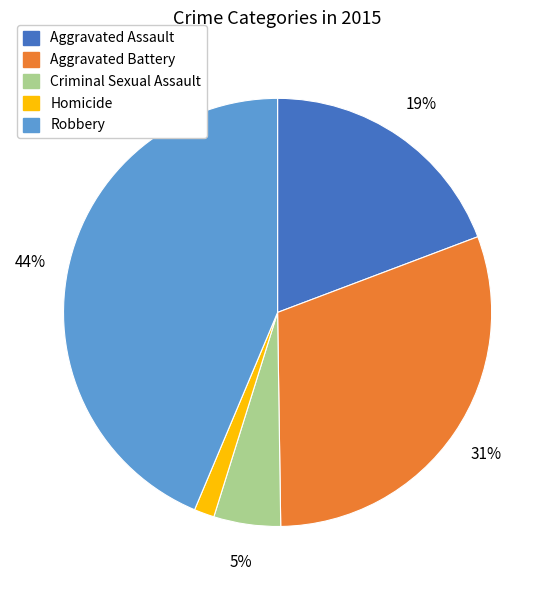

Rank the categories by value from lowest to highest.

Homicide, Criminal Sexual Assault, Aggravated Assault, Aggravated Battery, Robbery